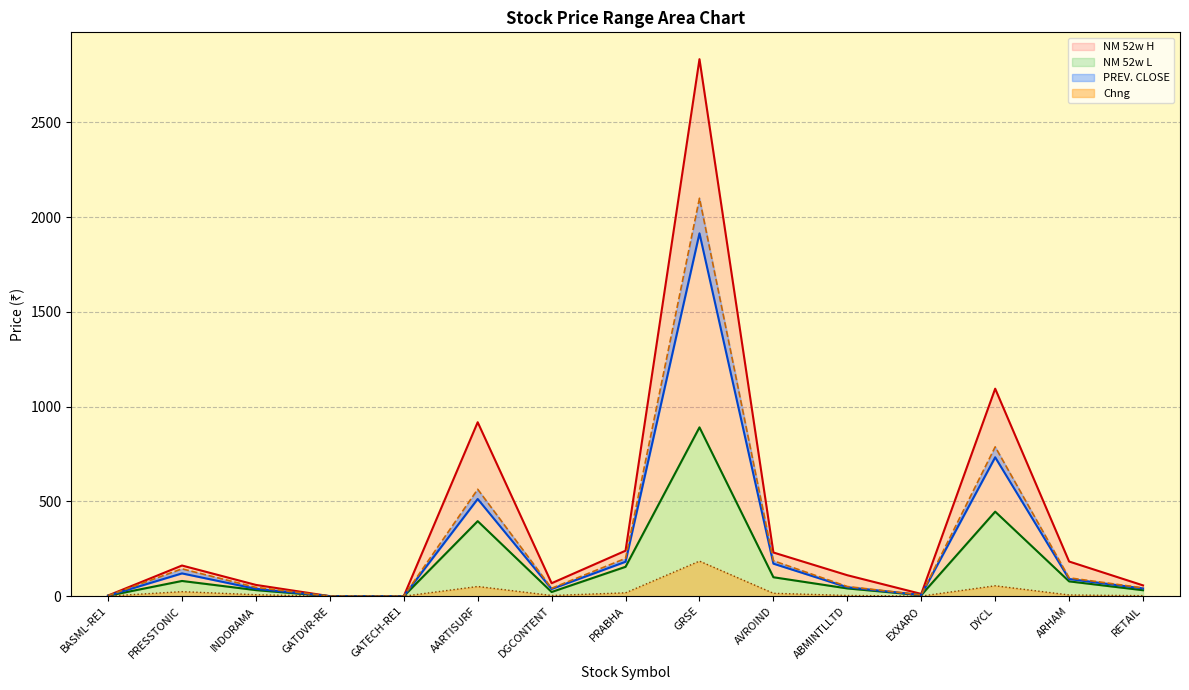

Which series has the widest spread of values?

NM 52w H